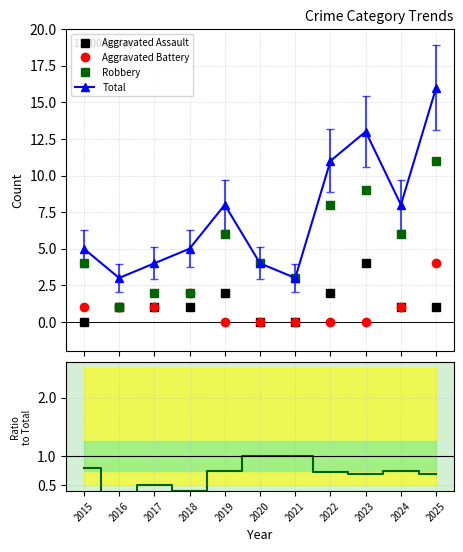

Between 2020 and 2025, which series saw the biggest shift?

Total